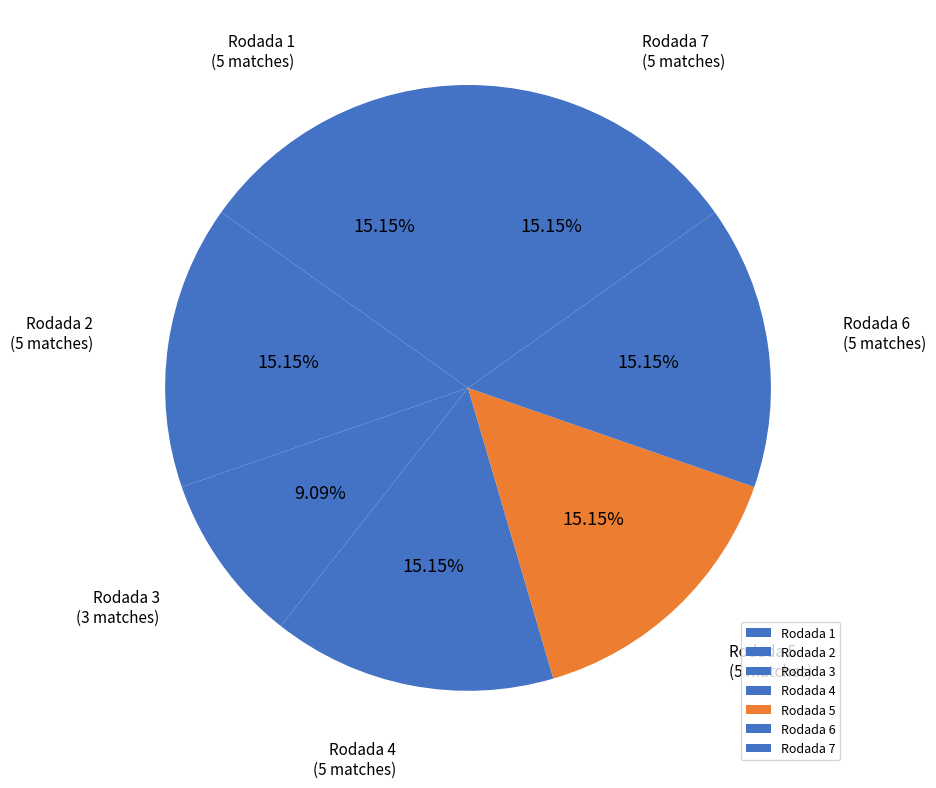

Approximately how many times larger is the value at Rodada 6 compared to Rodada 4?

1.0